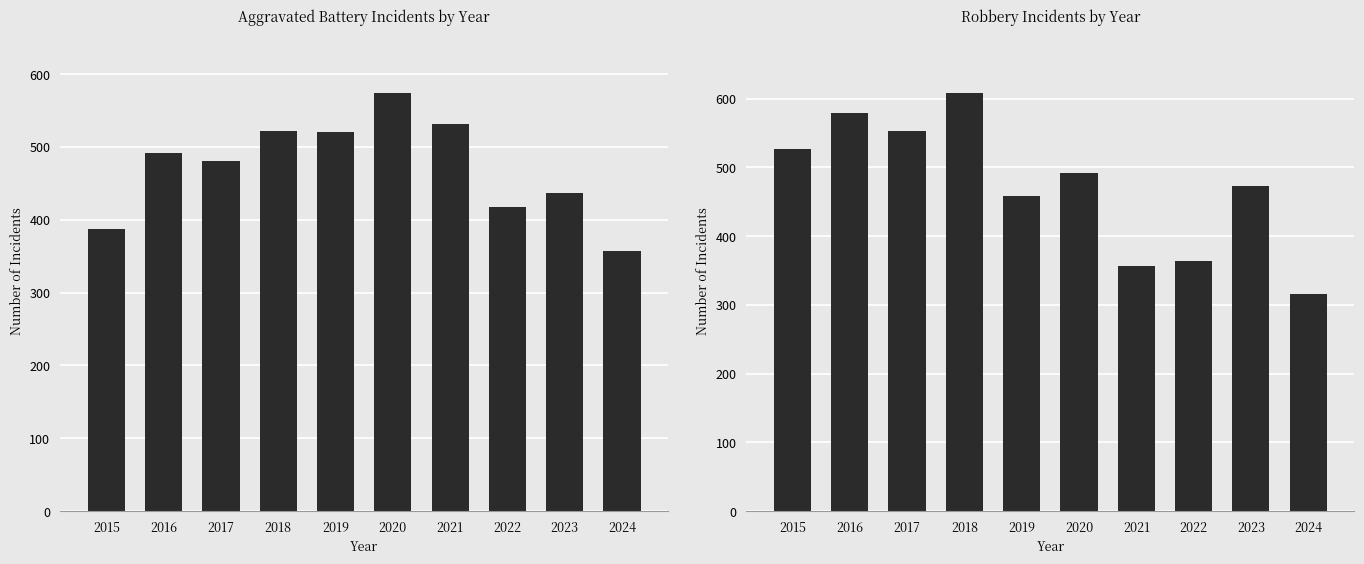

How many values in the Robbery series exceed 491?

4